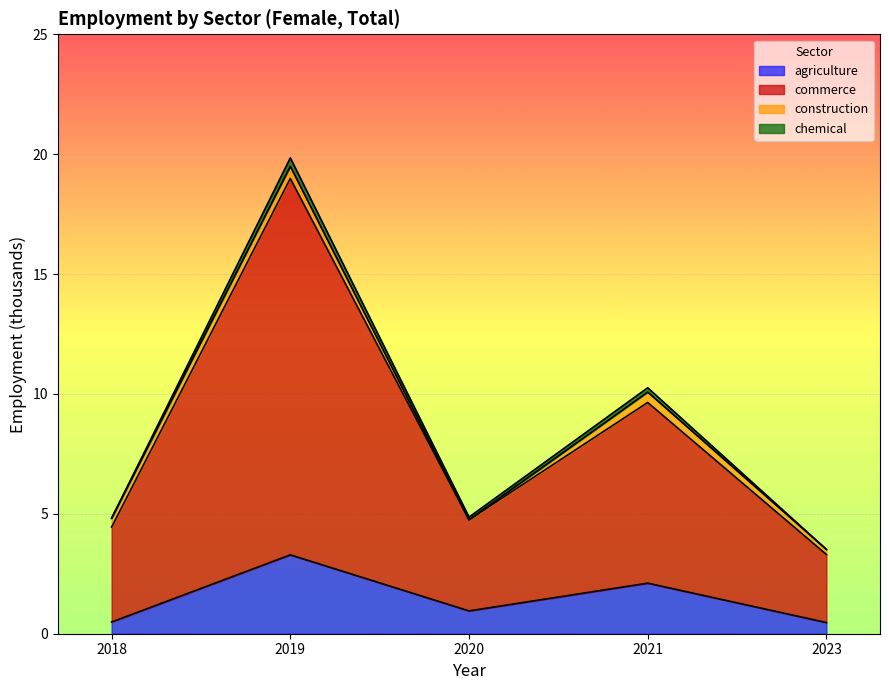

At how many categories does at least one series exceed 10?

1